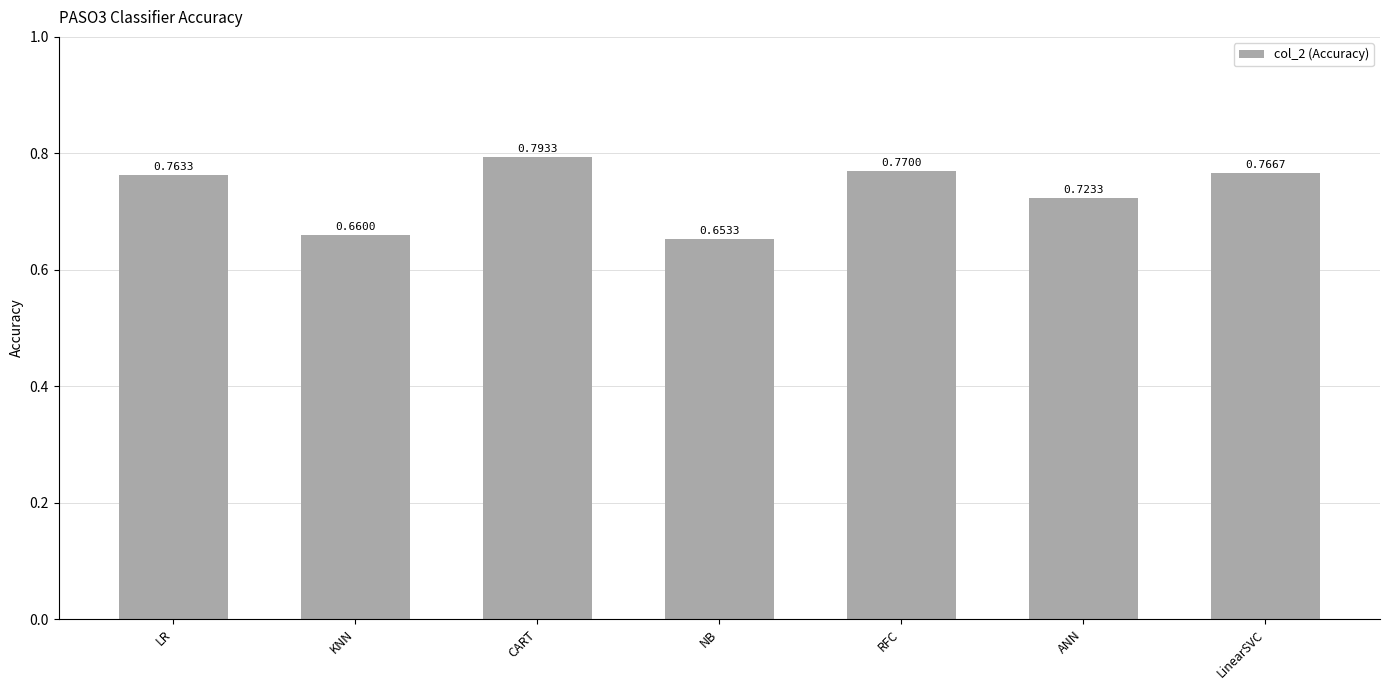

Between LR and LinearSVC, which is larger?

LinearSVC